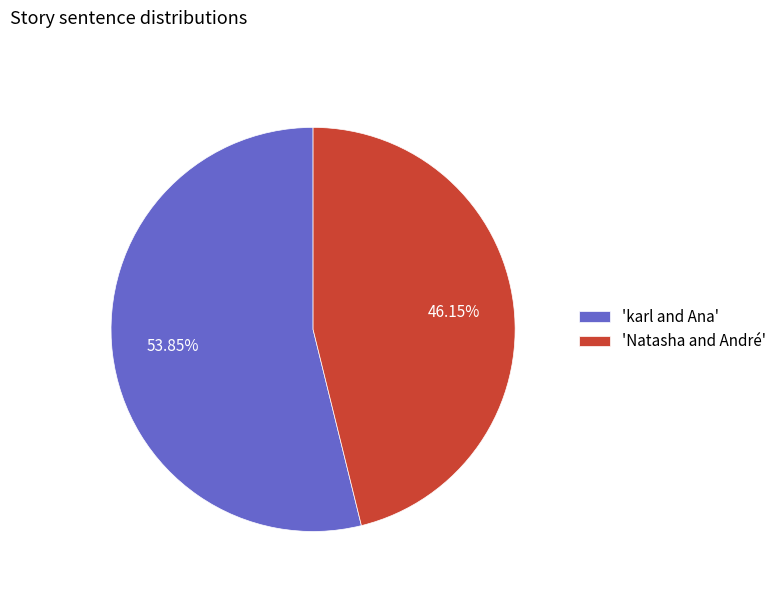

Which slice represents more than half of the pie?

'karl and Ana'